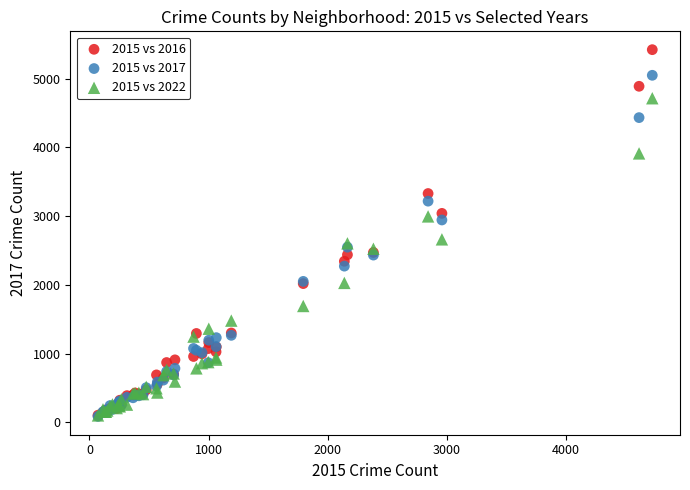

What are all the series names shown in the legend?

2015 vs 2016, 2015 vs 2017, 2015 vs 2022